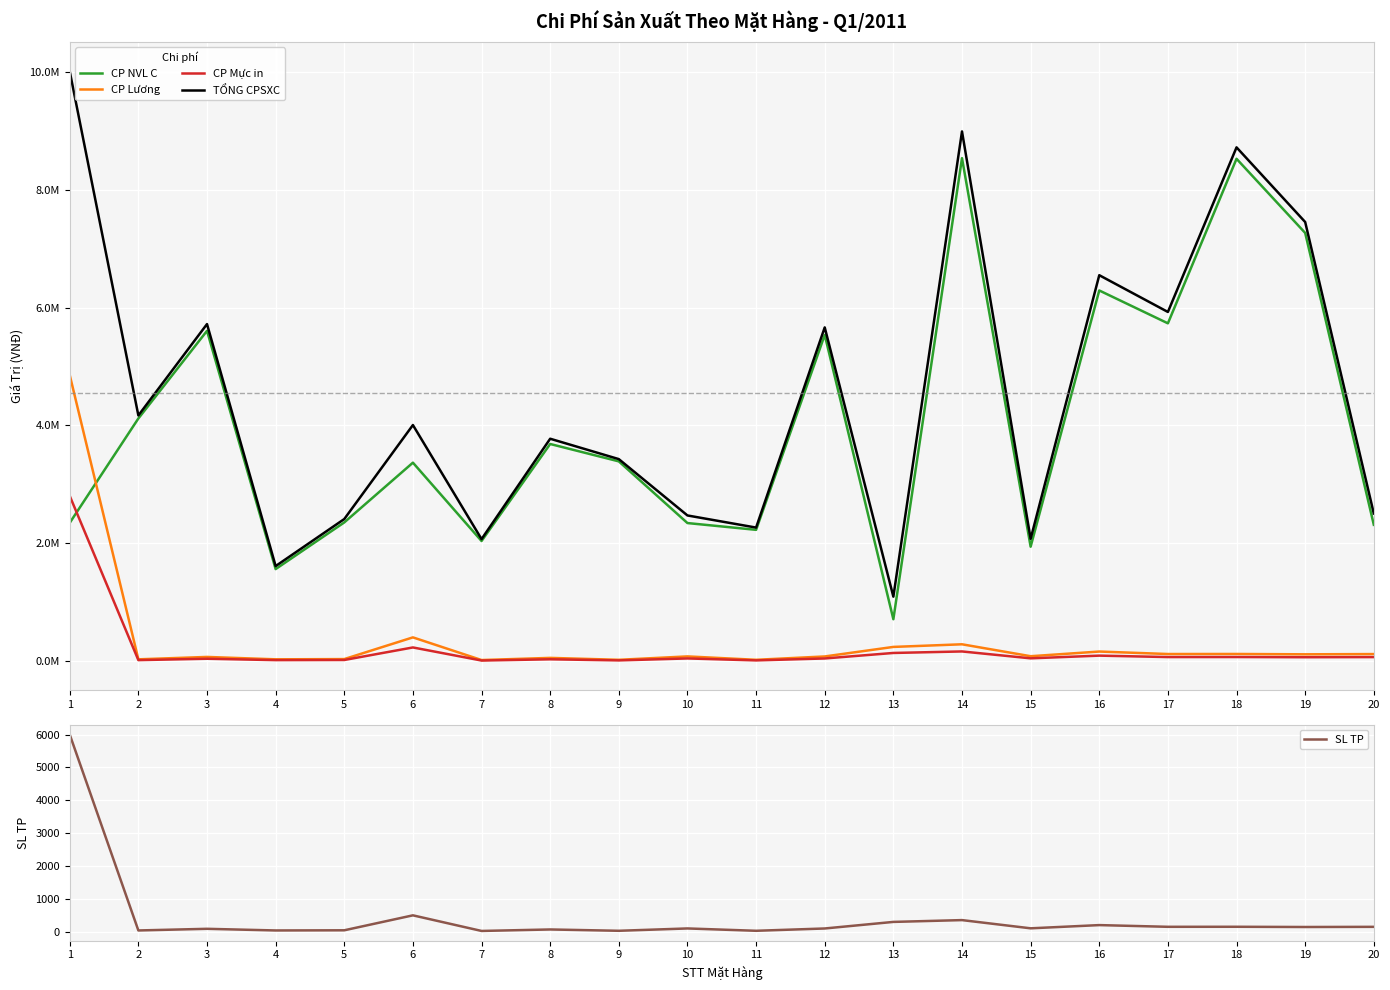

Where is the first local minimum for TỔNG CPSXC?

2